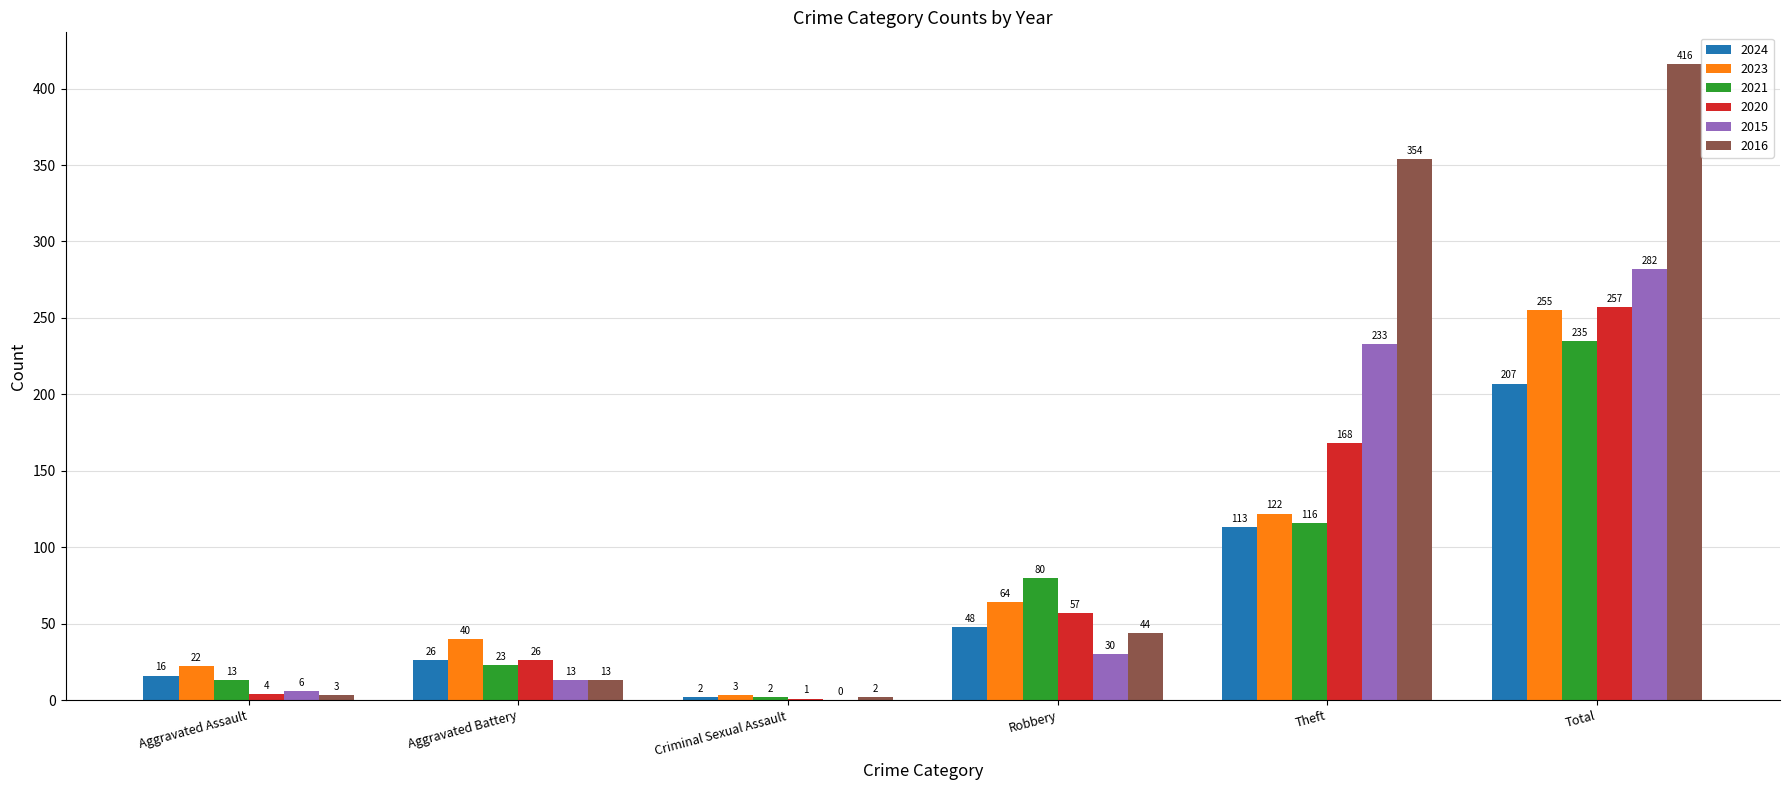

Are the bars horizontal?

No